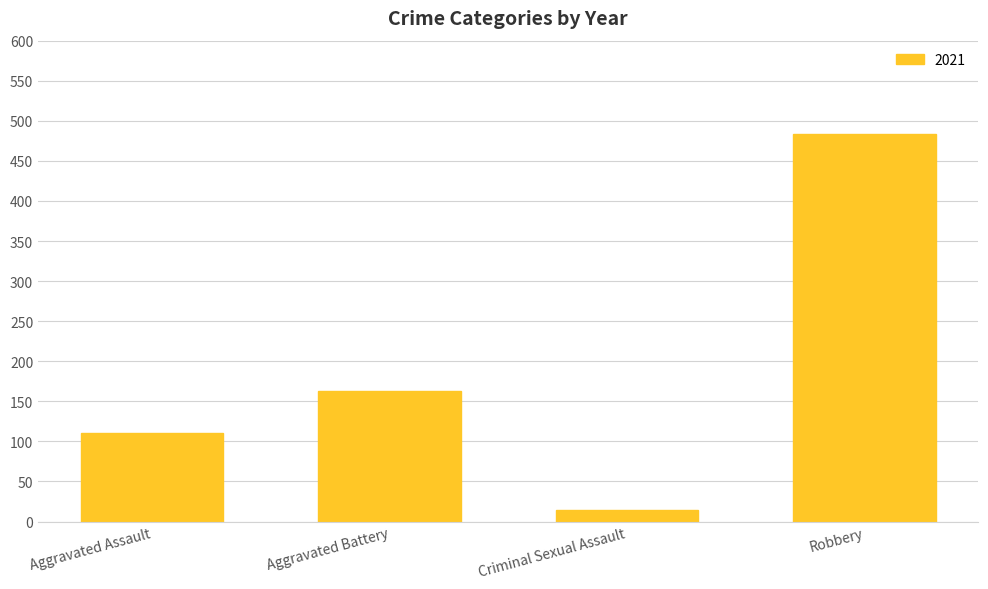

Reading left to right, what are all the values shown in this chart?

Aggravated Assault=110	Aggravated Battery=163	Criminal Sexual Assault=14	Robbery=484